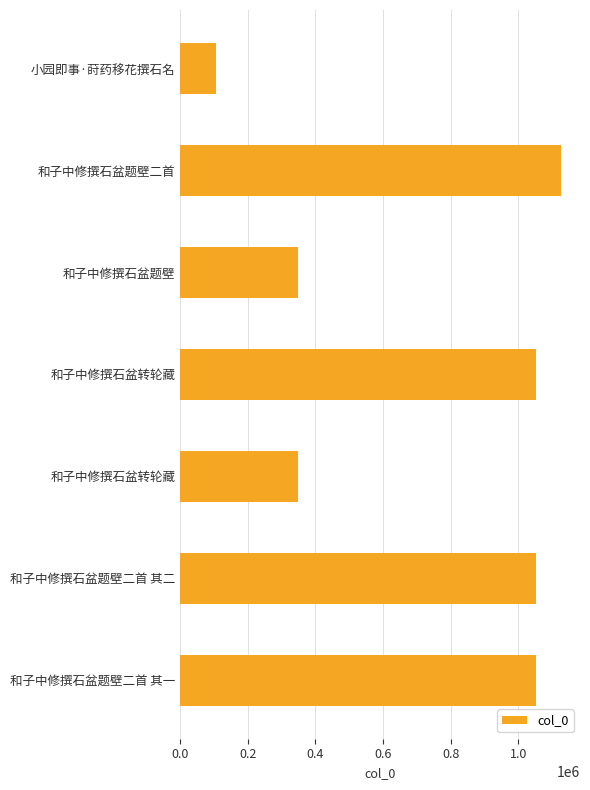

Count the number of data series in this chart.

1